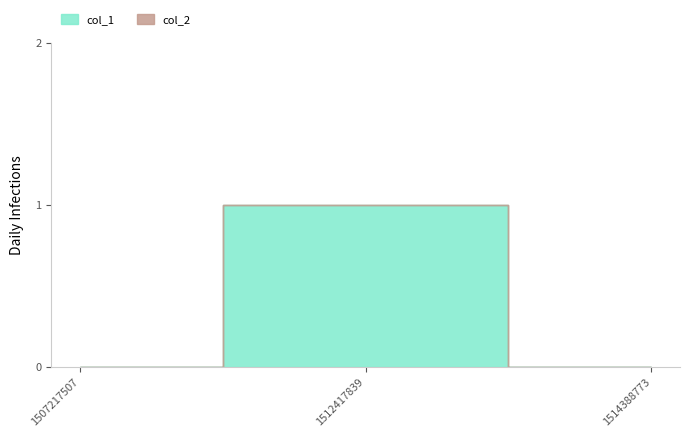

Is it true that the value at 1507217507 is 0?

True